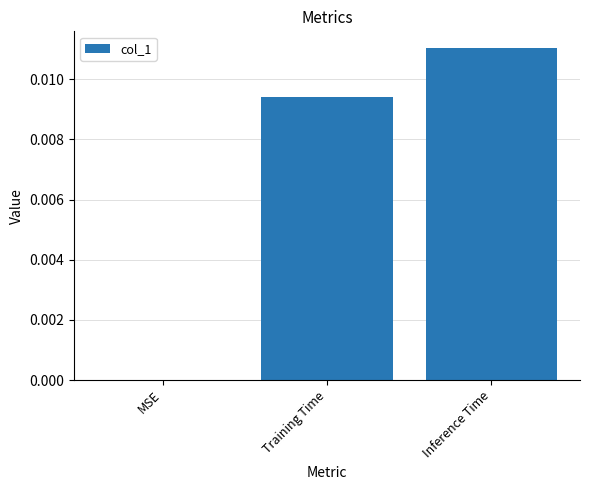

Between Training Time and MSE, which is larger?

Training Time